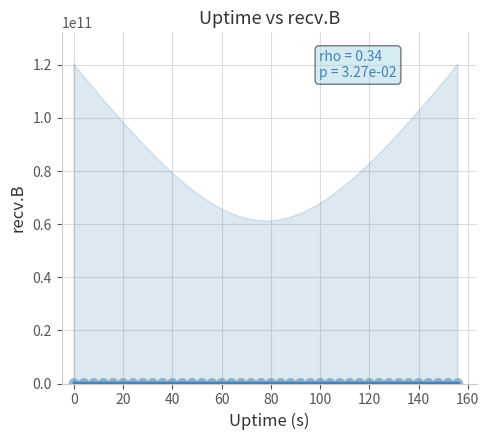

What is the range of X values (max minus min)?

156